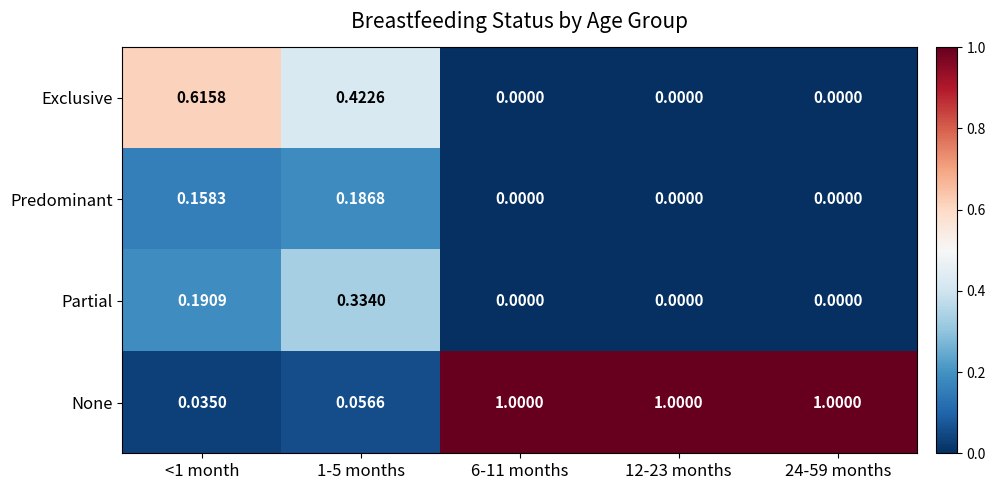

Between 1-5 months and 24-59 months, which series saw the biggest shift?

None